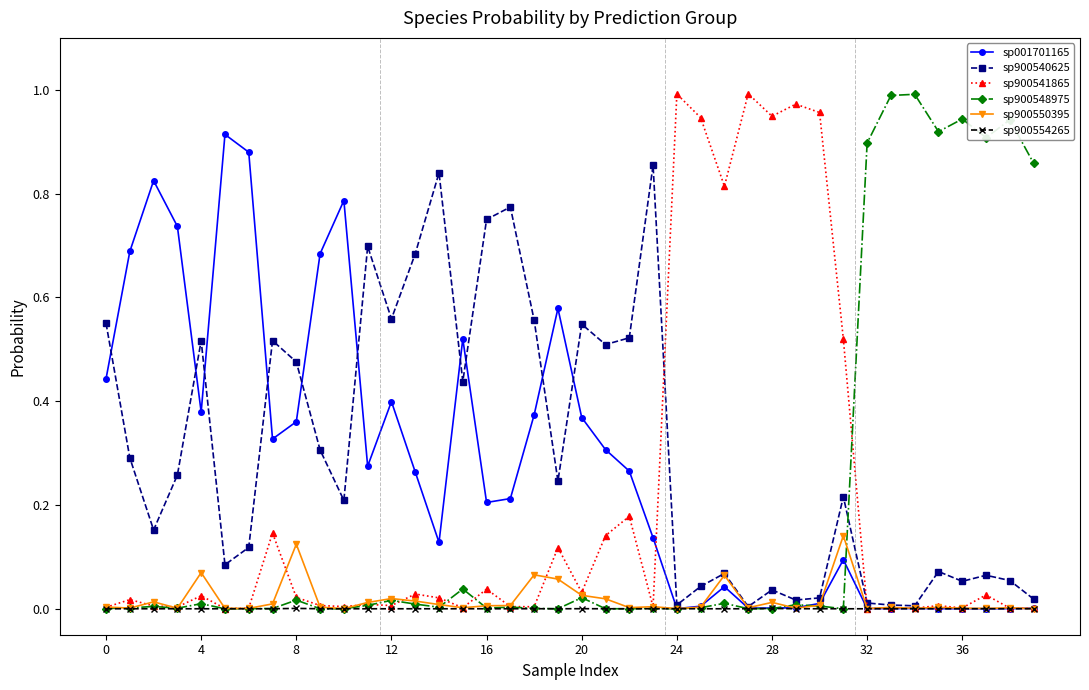

Which series has the largest range (max minus min)?

sp900541865